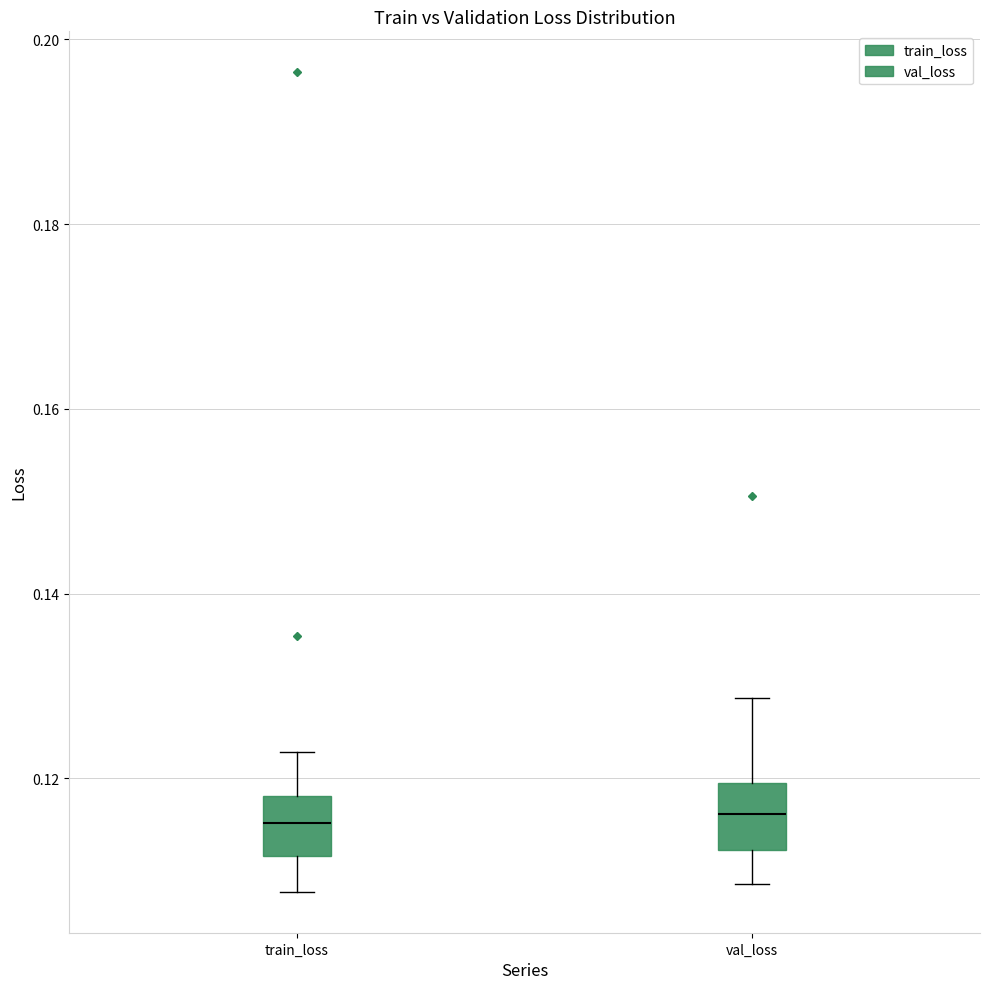

Reading left to right, transcribe this box plot: for each box, give where its median line is, the range the box spans, and where its two whiskers end, as read against the y-axis. The values are not printed on the chart, so give them approximately, as read against the axis.

train_loss: median 0.116, box 0.112 to 0.118, whiskers 0.108 to 0.122
val_loss: median 0.116, box 0.112 to 0.120, whiskers 0.108 to 0.128